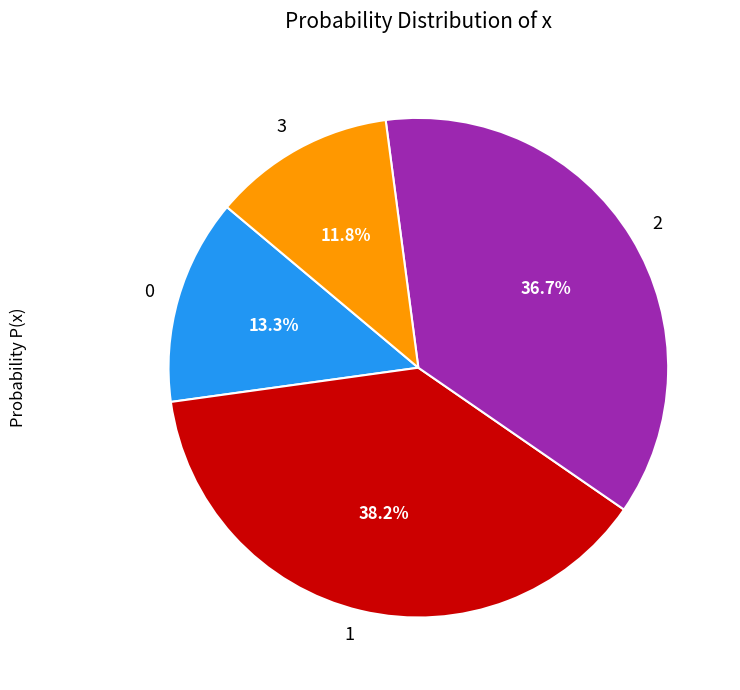

Rank the categories by value from lowest to highest.

3, 0, 2, 1